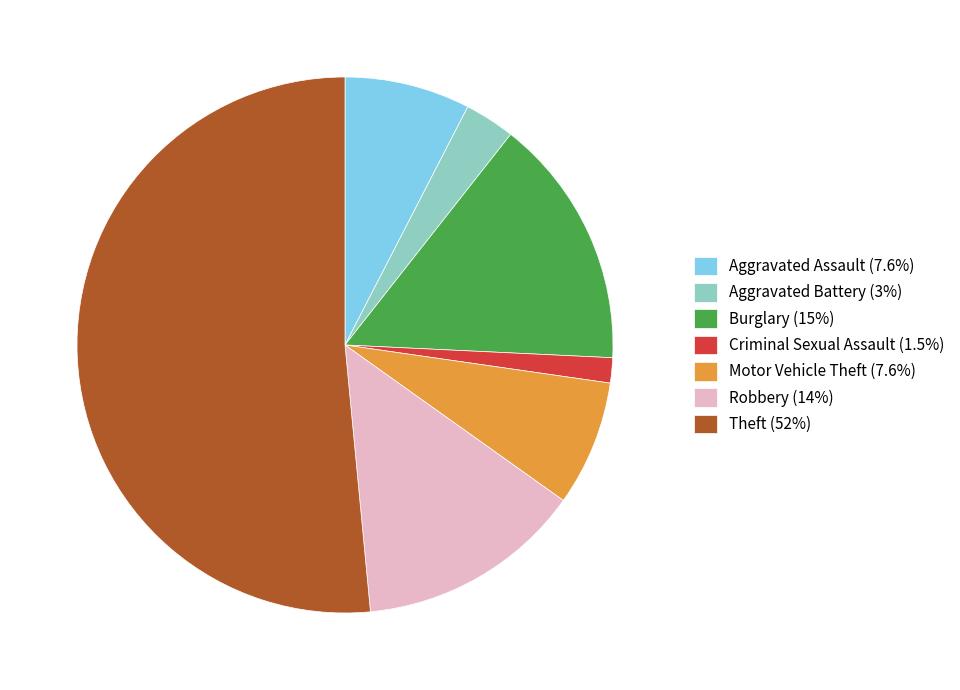

Is the sum of Burglary (15%) and Criminal Sexual Assault (1.5%) greater than half?

No